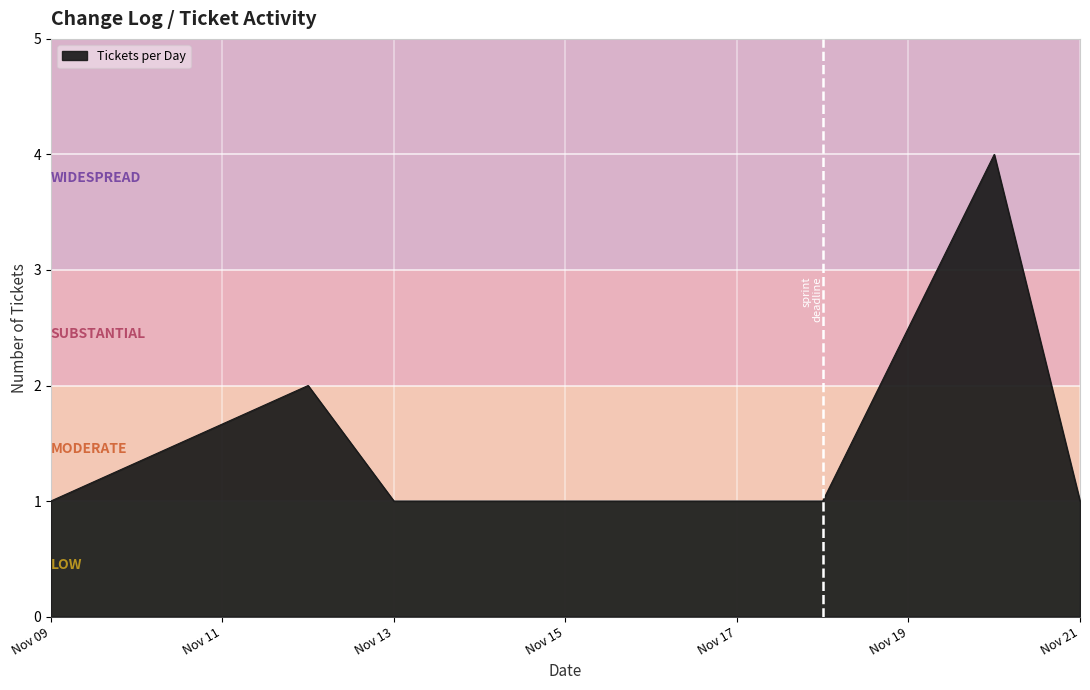

What is the sum of all values?

11